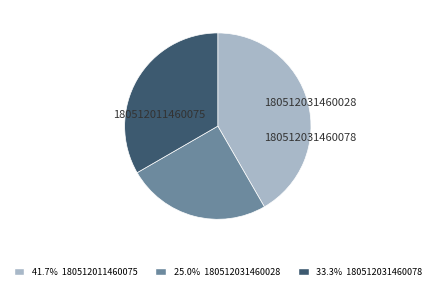

Rank the categories by value from lowest to highest.

180512031460028, 180512031460078, 180512011460075